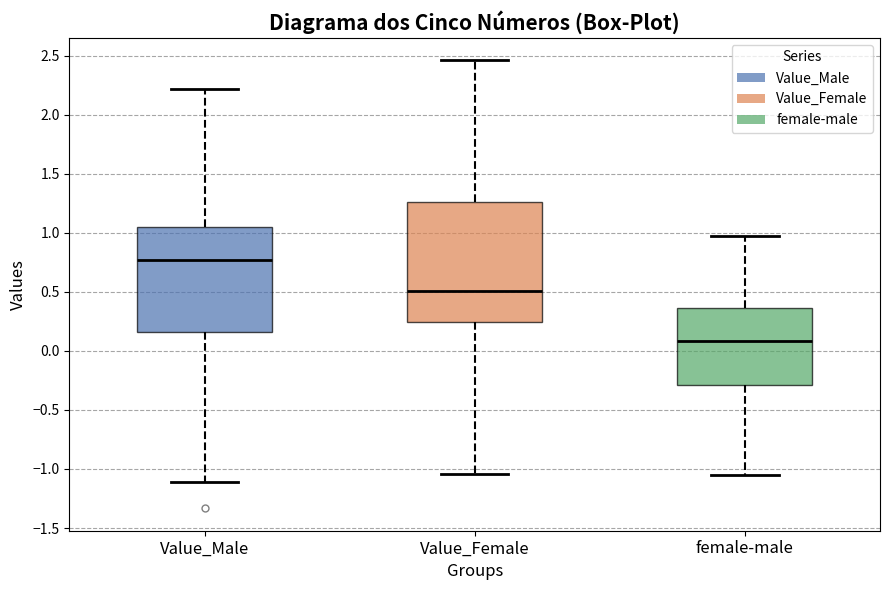

Which box's median line is the highest?

Value_Male